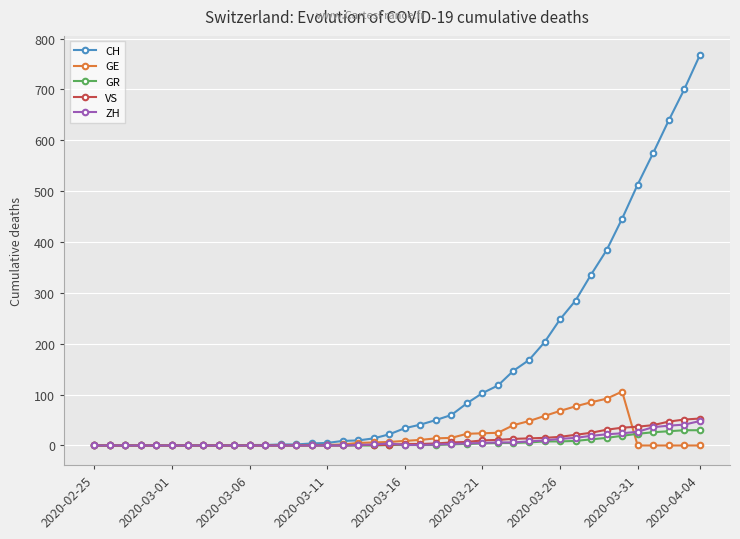

True or false: ZH has more than 0 interior local peaks.

True